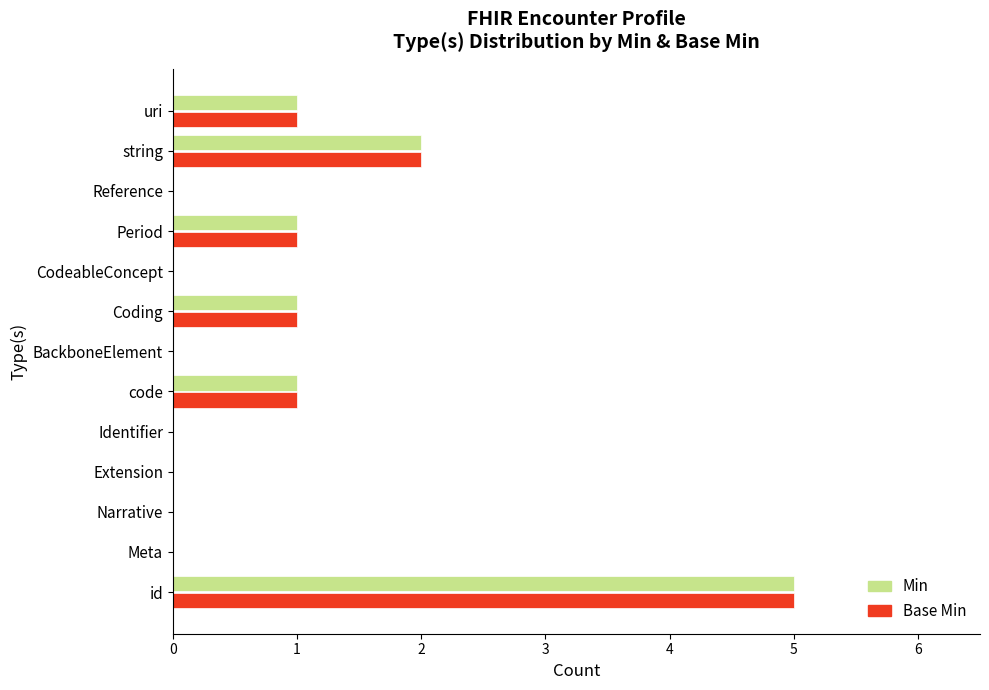

Which category has the highest value across all series?

id